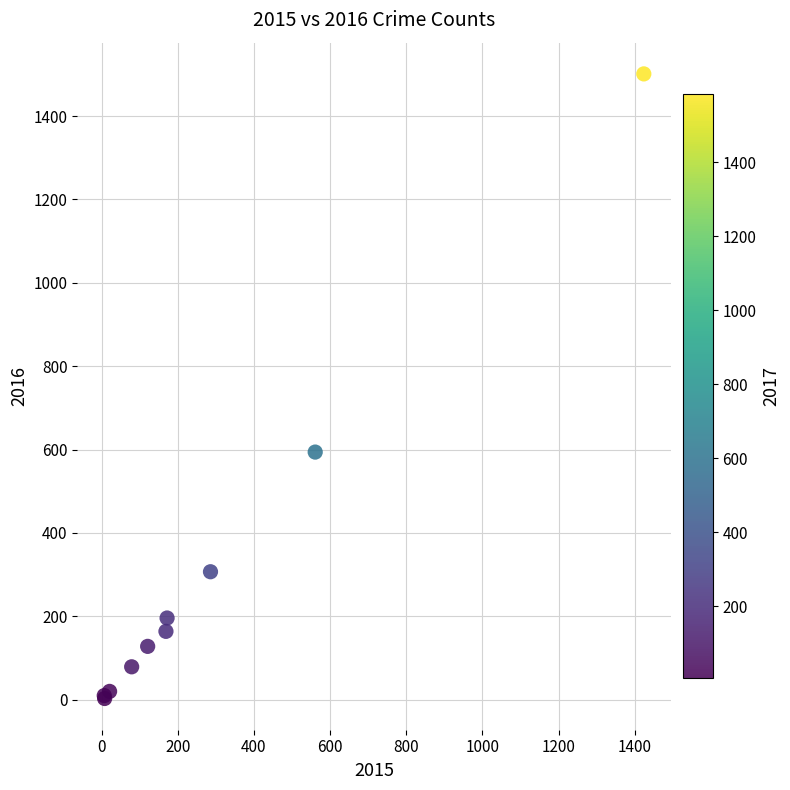

What Y value in the scatter plot is closest to 752?

594